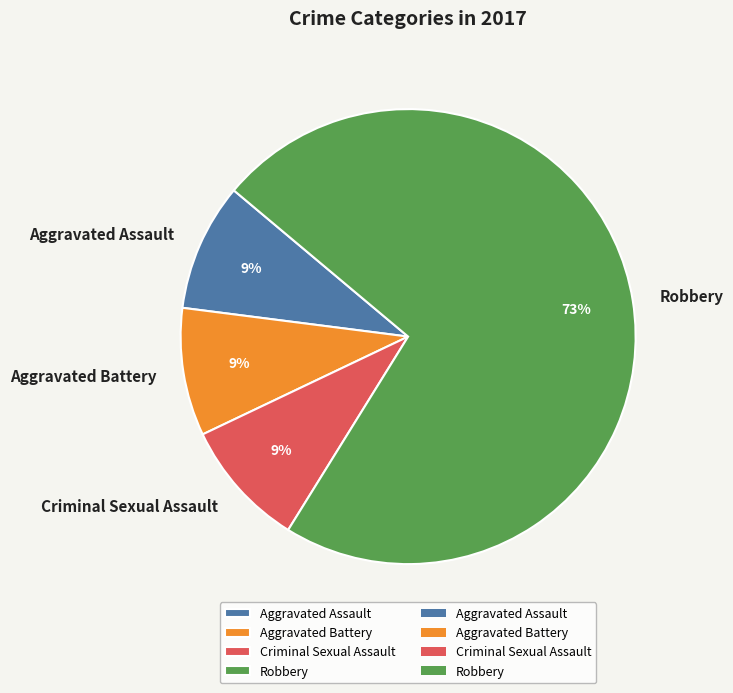

To the nearest percent, what is the difference between the largest and smallest slice percentages?

64%